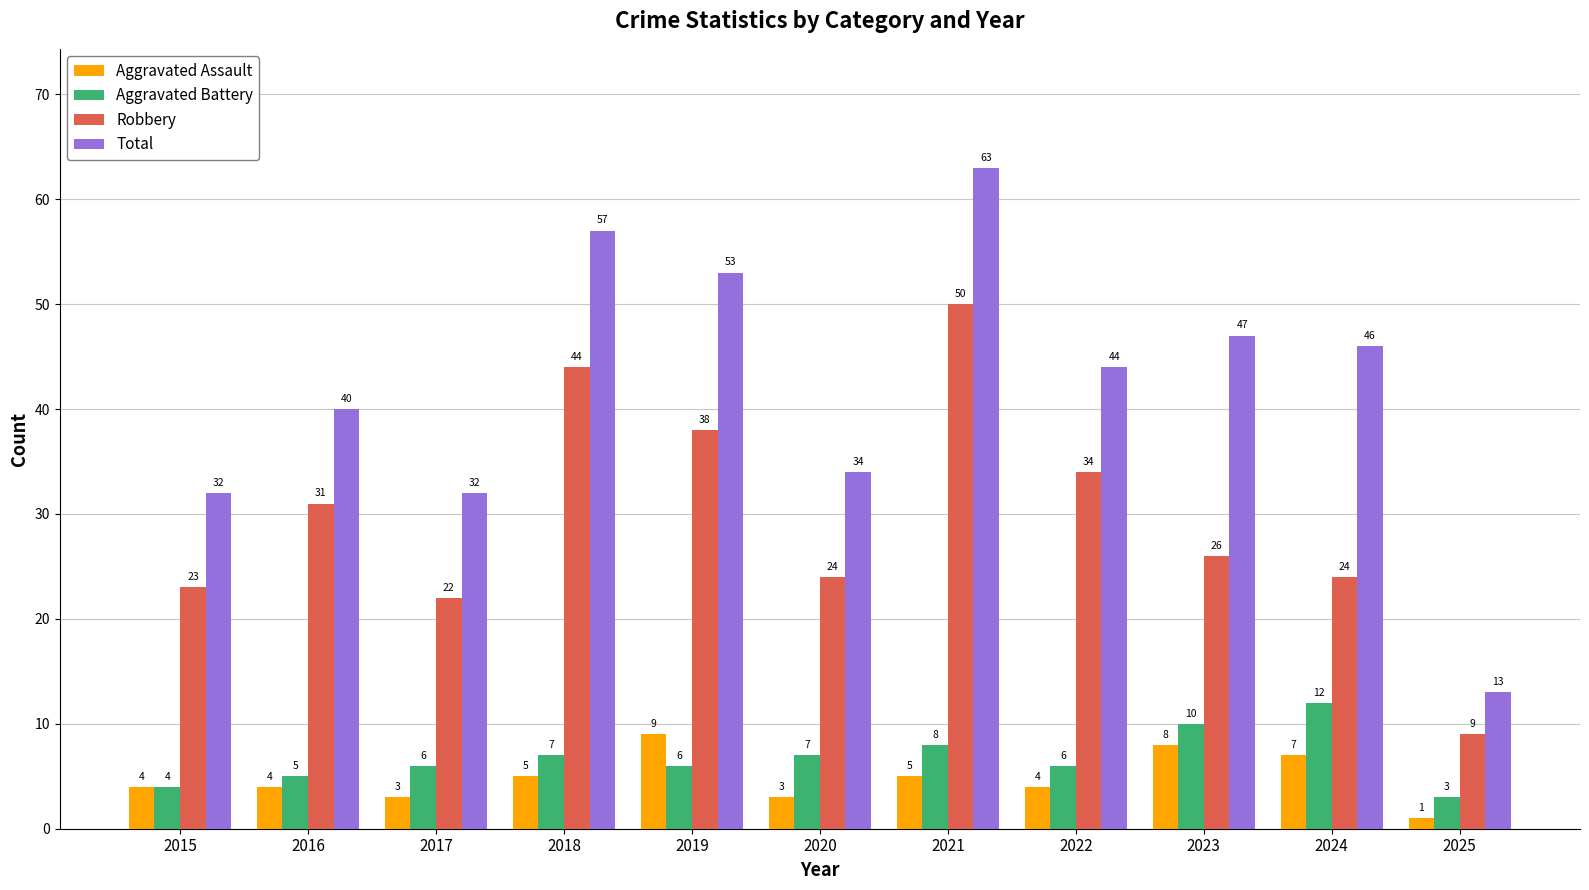

How many groups of bars are there?

11